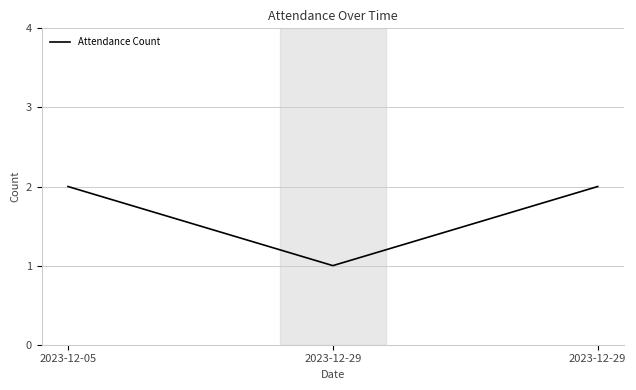

Does the chart have visible grid lines?

Yes